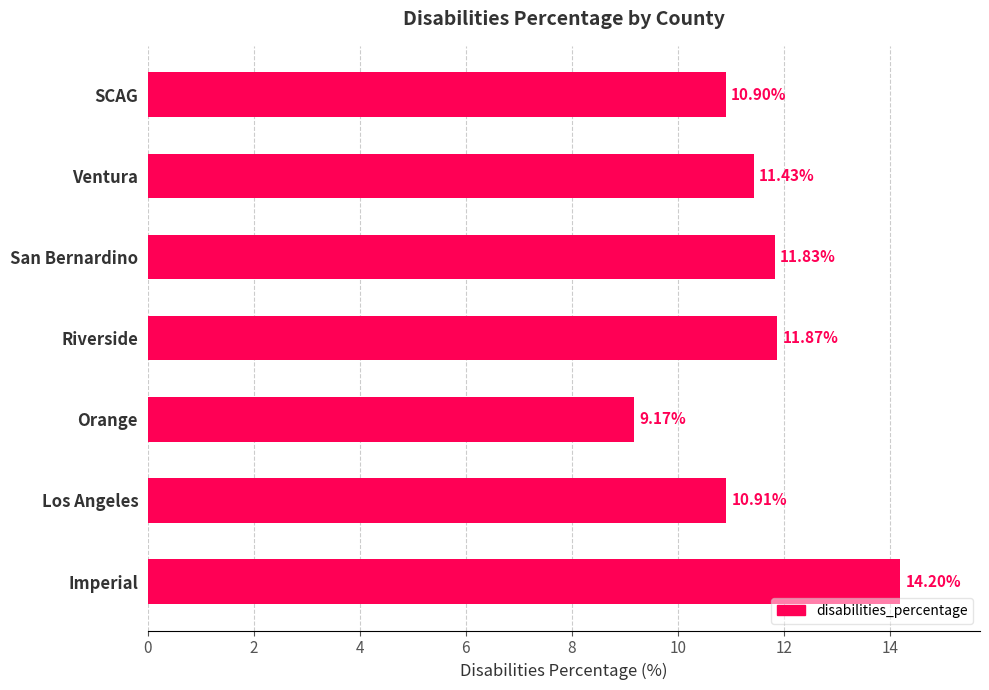

Which category has the highest value across all series?

Imperial